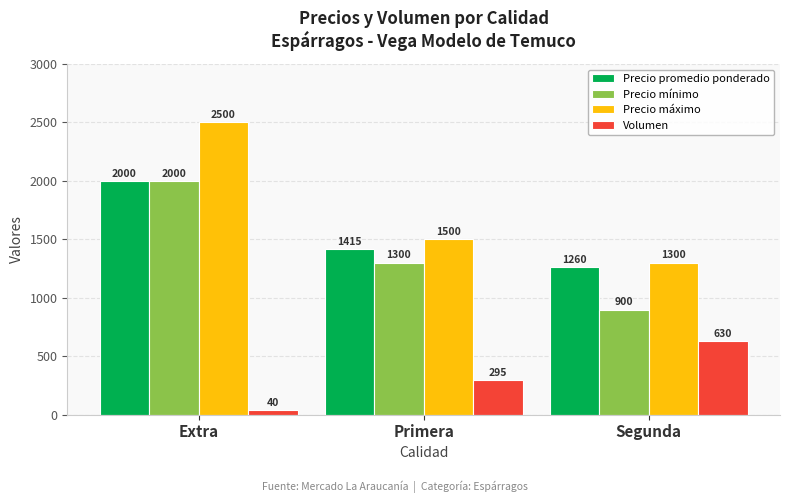

How many bars are there in total?

12